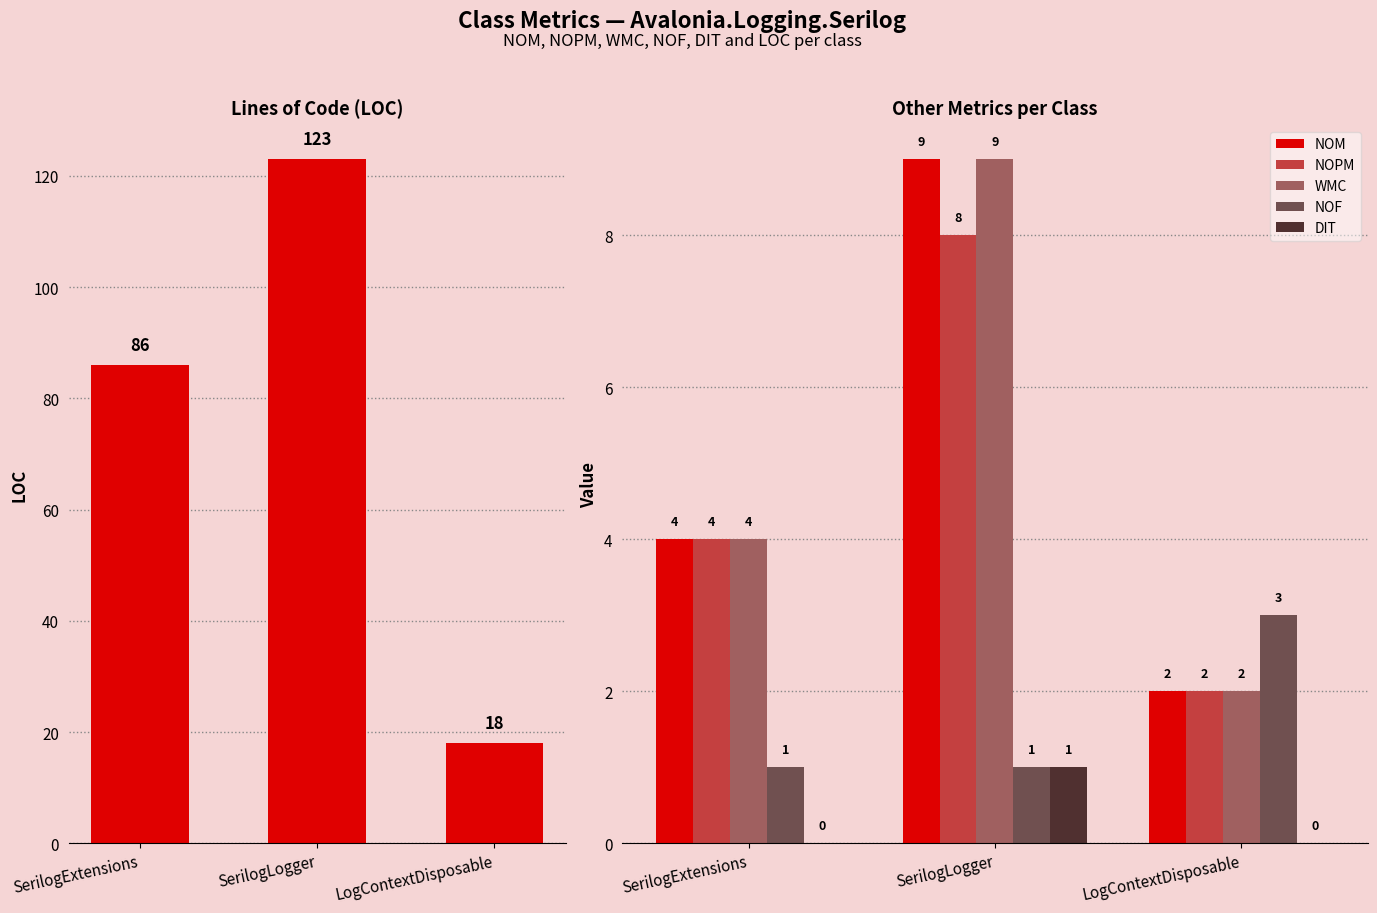

Is it true that LOC equals 41 at SerilogExtensions?

False